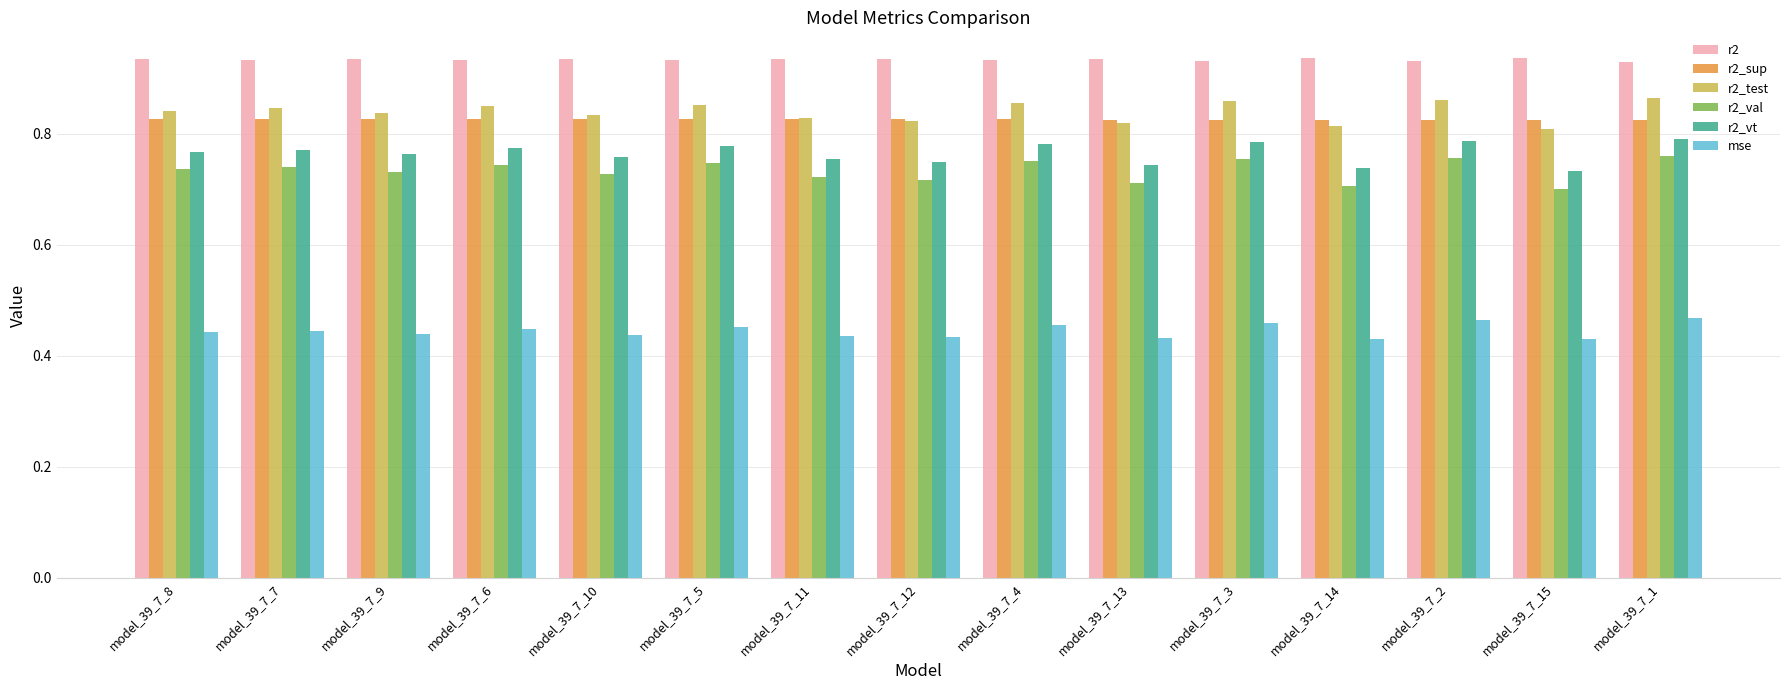

List the series in order of their peak value, lowest first.

mse, r2_val, r2_vt, r2_sup, r2_test, r2